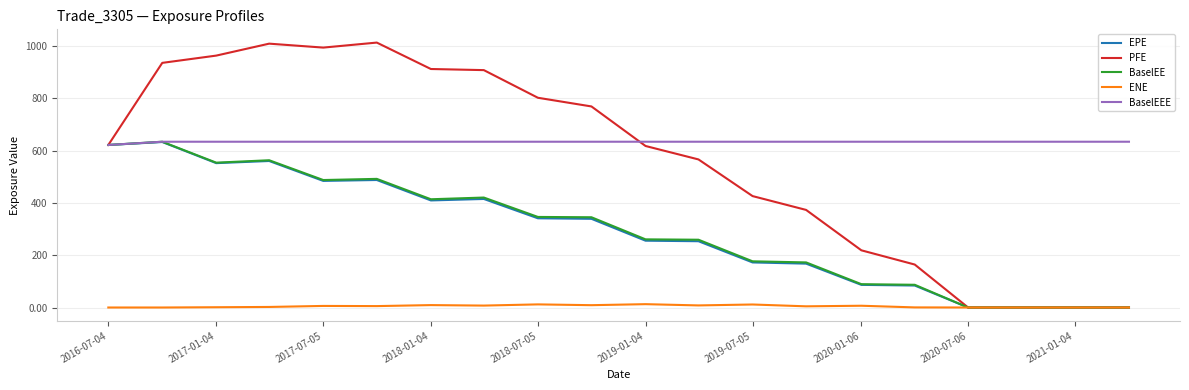

What is the difference between the maximum and minimum values in the BaselEEE series?

12.4